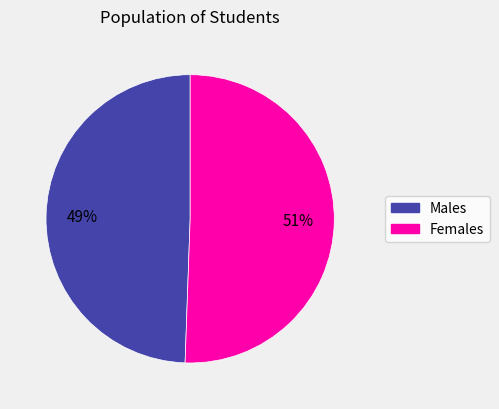

To the nearest percent, what is the average slice percentage?

50%